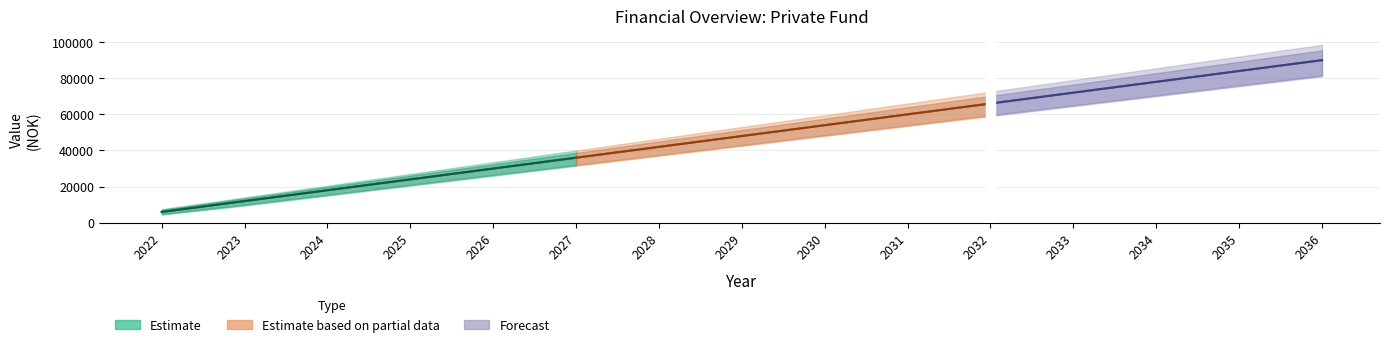

How many series are shown in this chart?

3